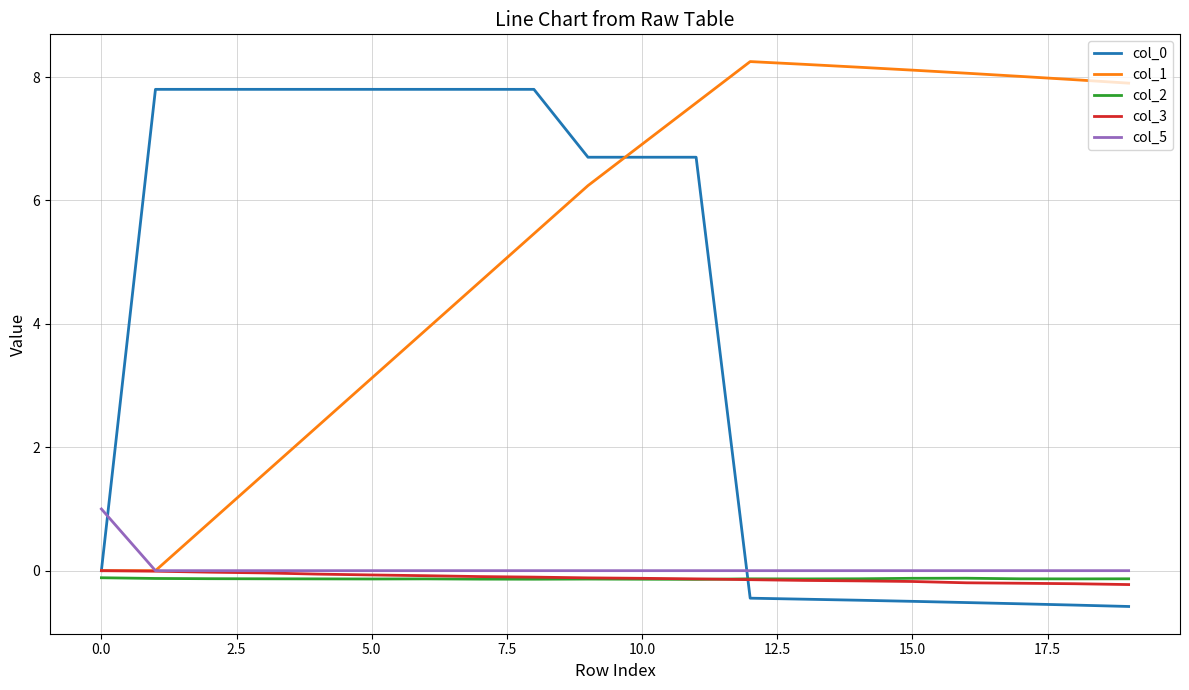

What is the lowest value of the col_0 series?

-0.6